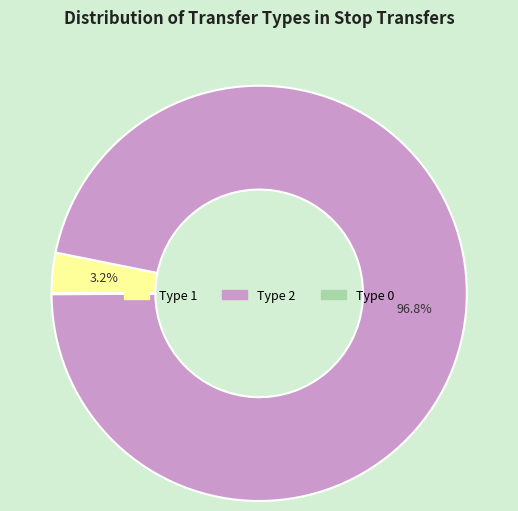

Is there a majority slice in this chart?

Yes